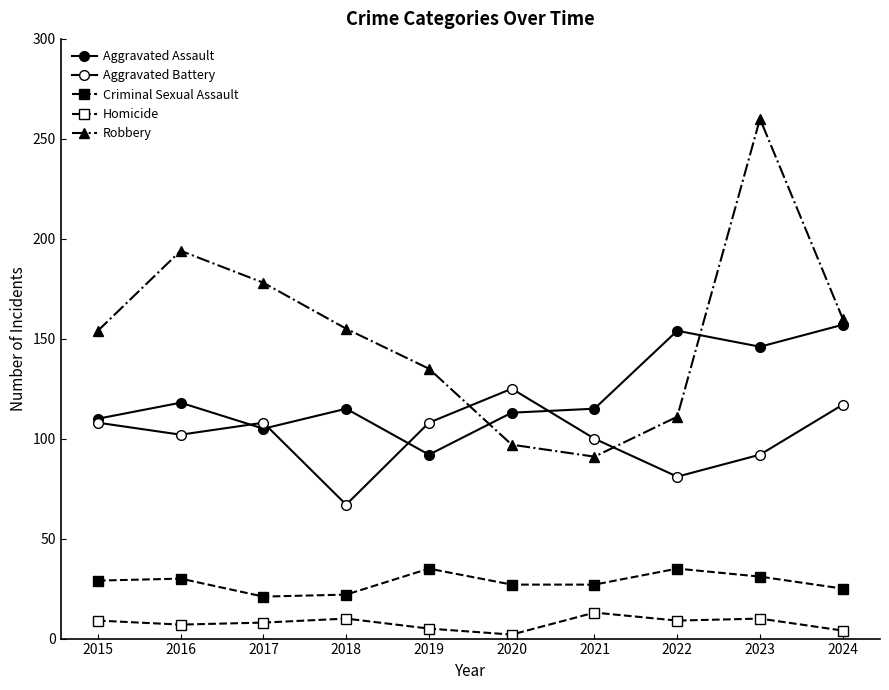

True or false: Aggravated Assault and Homicide intersect in this chart.

False